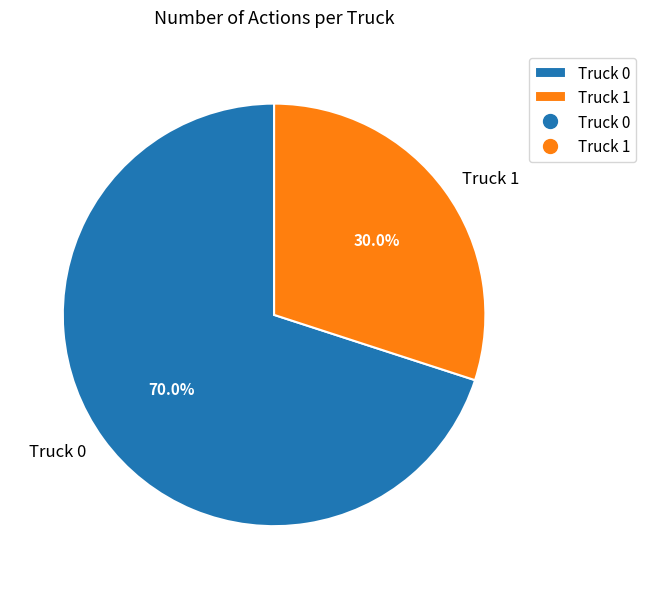

Does any single category account for the majority?

Yes